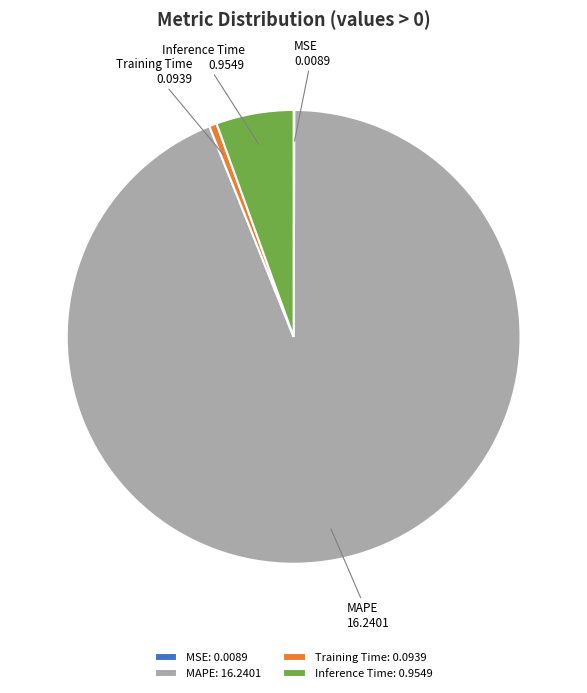

Which has a higher value, Inference Time: 0.9549 or MAPE: 16.2401?

MAPE: 16.2401